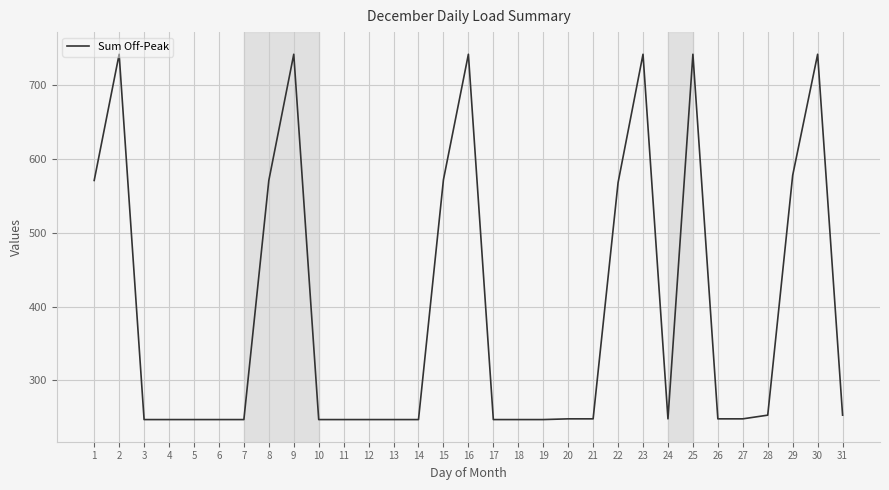

True or false: the data shows 150 at 11.

False